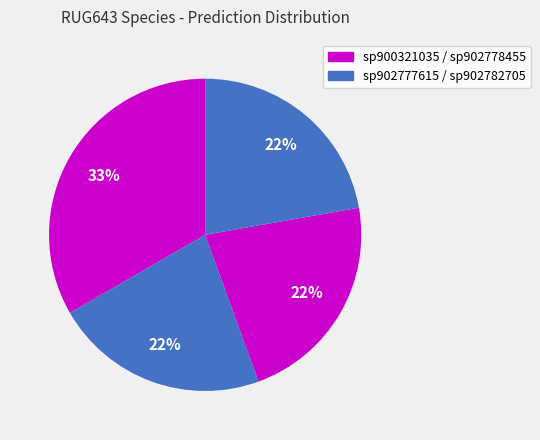

How many slices are in this pie chart?

4